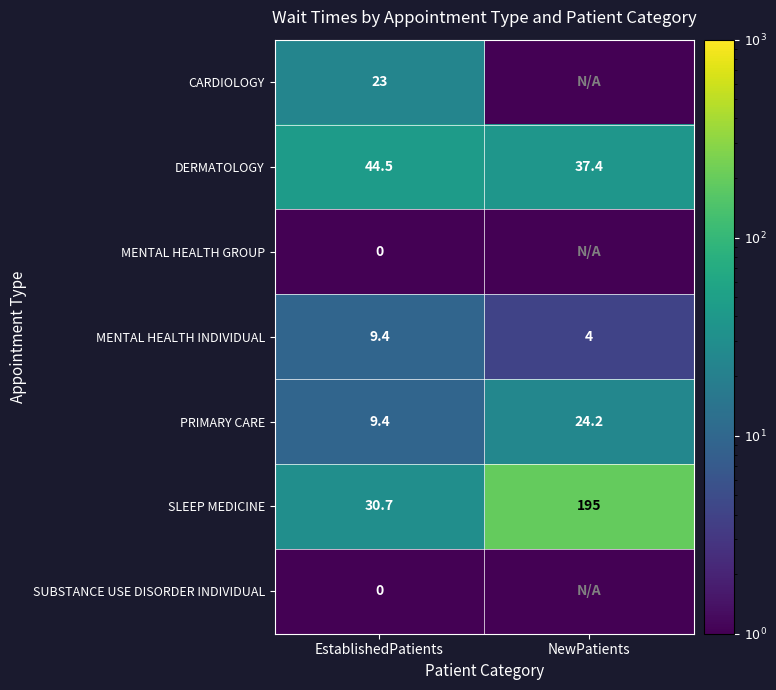

Is it true that SLEEP MEDICINE equals 30.7 at EstablishedPatients?

True